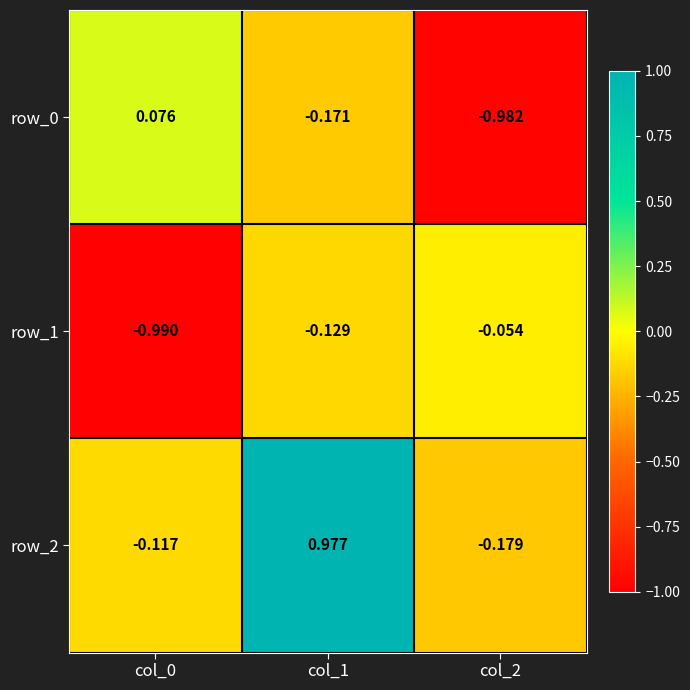

Is the value of row_1 at col_2 greater than the value of row_2 at col_2?

Yes